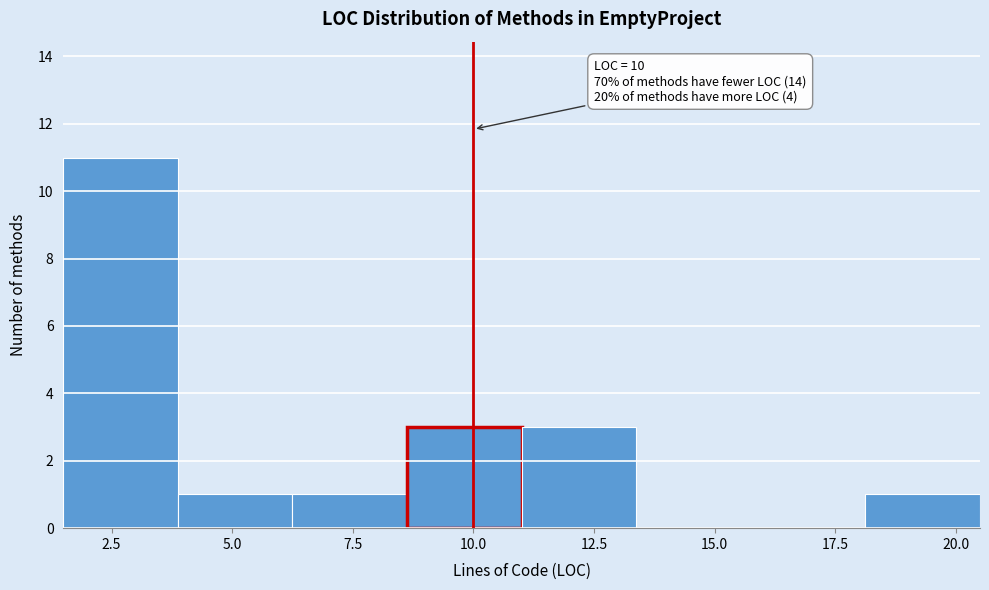

Which range on the x-axis has the tallest bar?

1.5 to 4.0